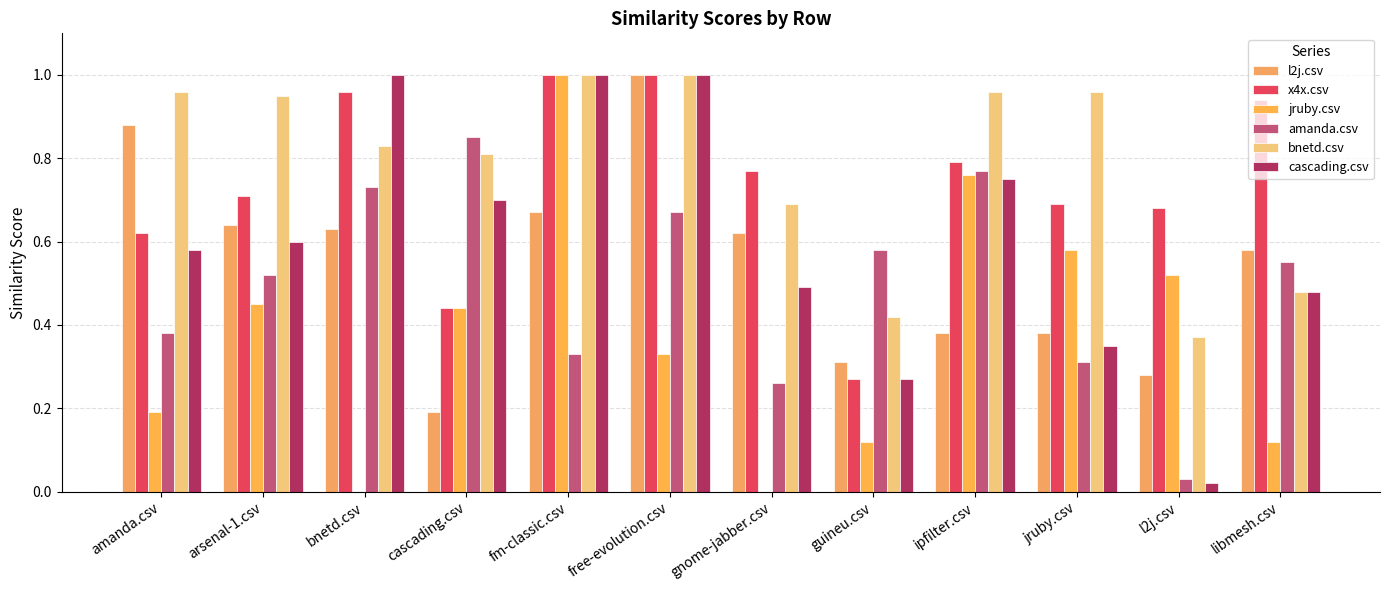

Is it true that x4x.csv equals 0.8 at ipfilter.csv?

True